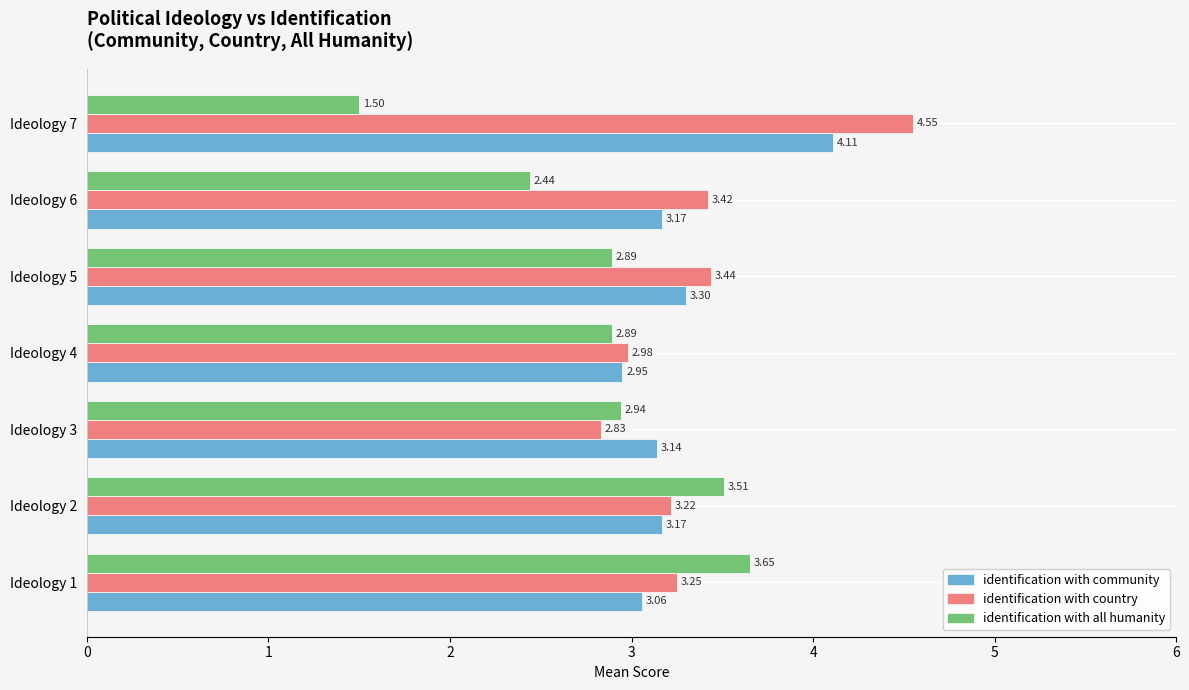

What is the difference between the identification with all humanity values at Ideology 6 and Ideology 2?

1.1